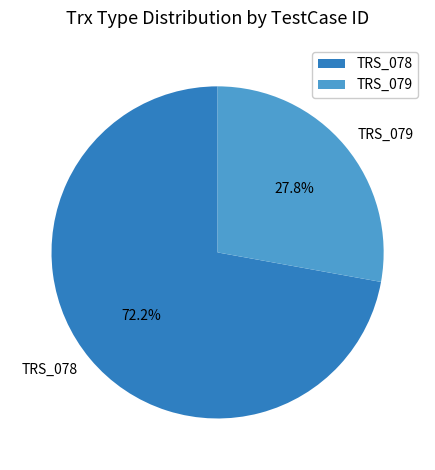

Which category has the biggest portion of the pie?

TRS_078